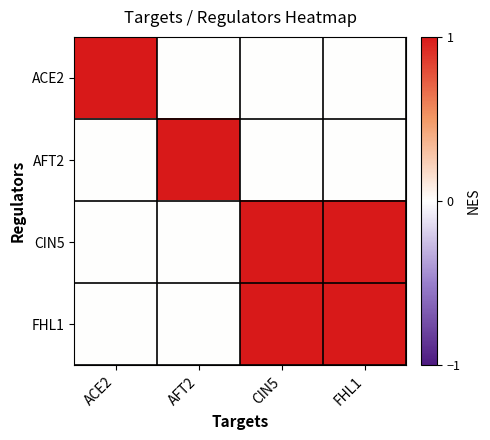

Which label corresponds to the largest value in the chart?

ACE2